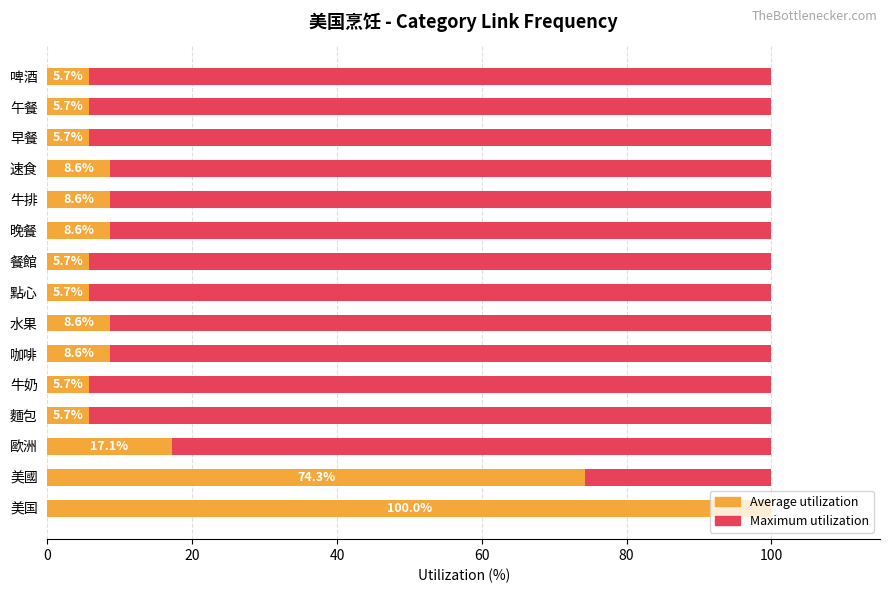

What is the maximum value shown in the chart?

100.0